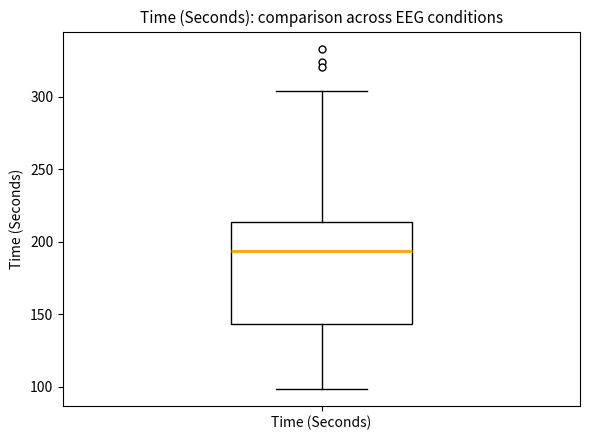

Transcribe this box plot: give where the median line is, the range the box spans, and where the two whiskers end, as read against the y-axis. The values are not printed on the chart, so give them approximately, as read against the axis.

median 195, box 145 to 215, whiskers 100 to 305